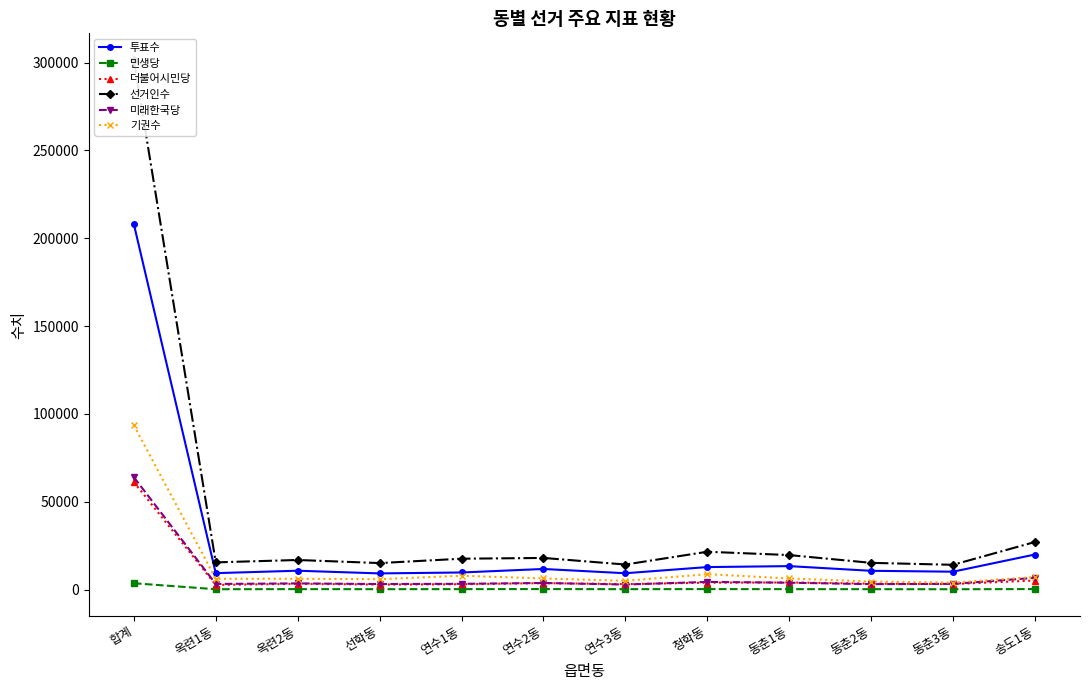

What is the total value across all series at 연수1동?

41552